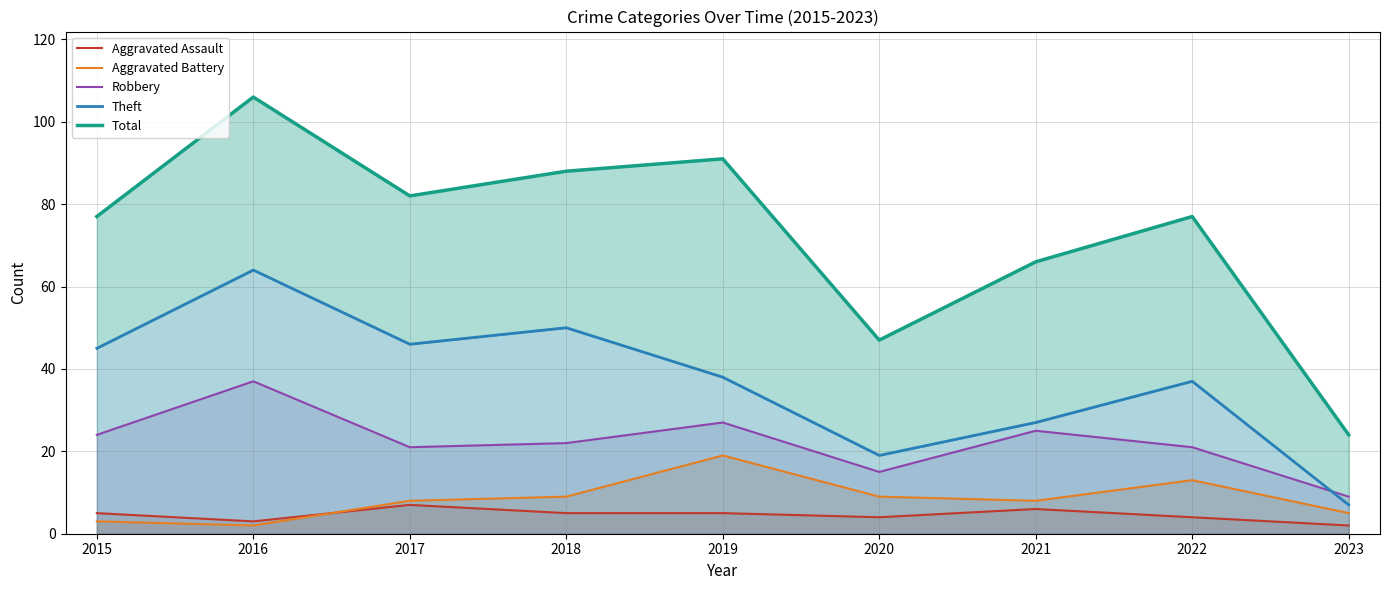

At how many categories does at least one series exceed 76?

6